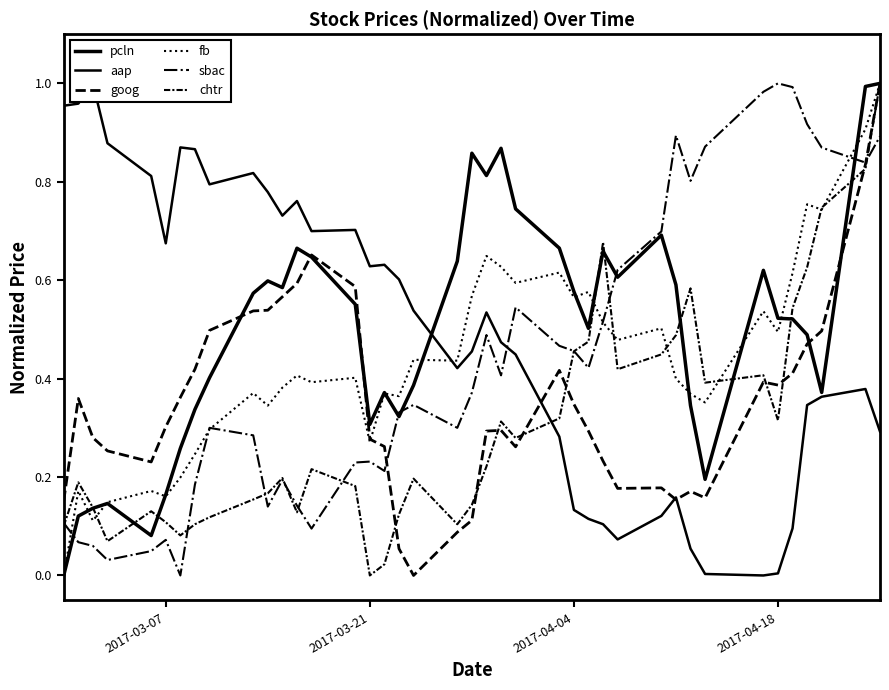

True or false: sbac has a value of 1.3 at 30.

False